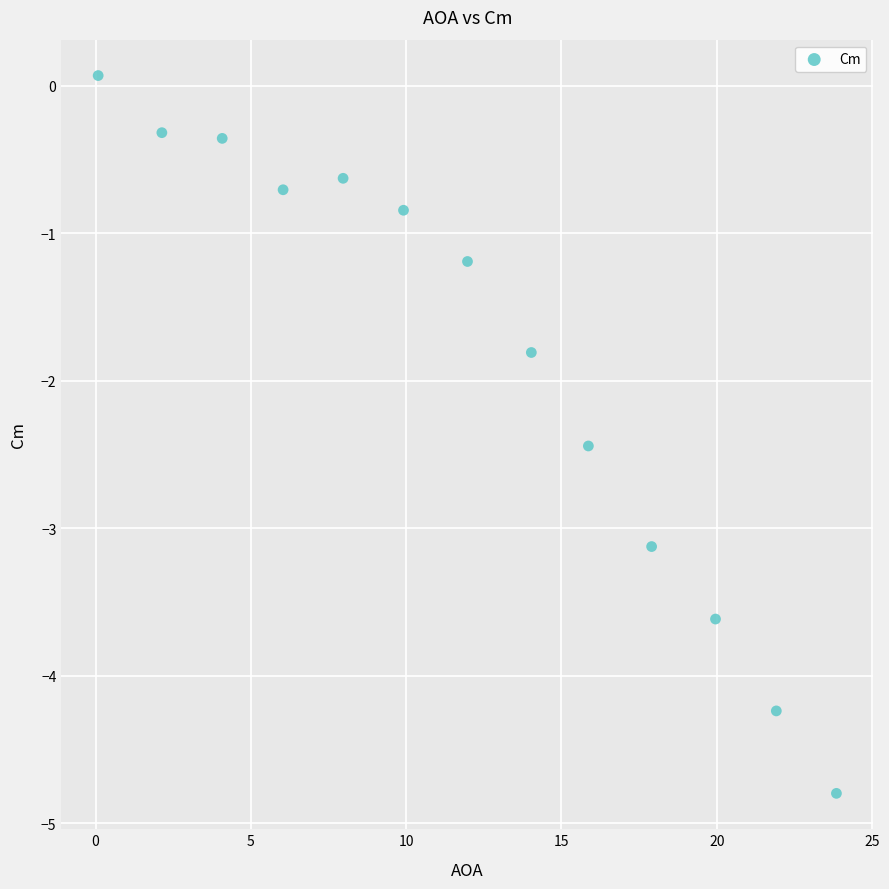

What Y value in the scatter plot is closest to -2?

-1.8